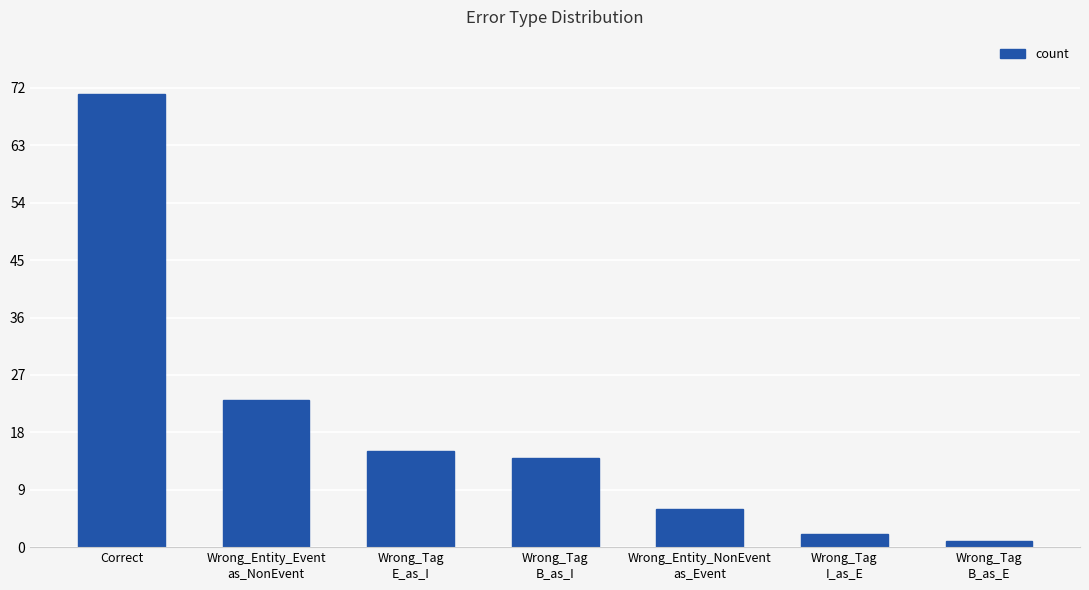

What is the sum of all values?

132